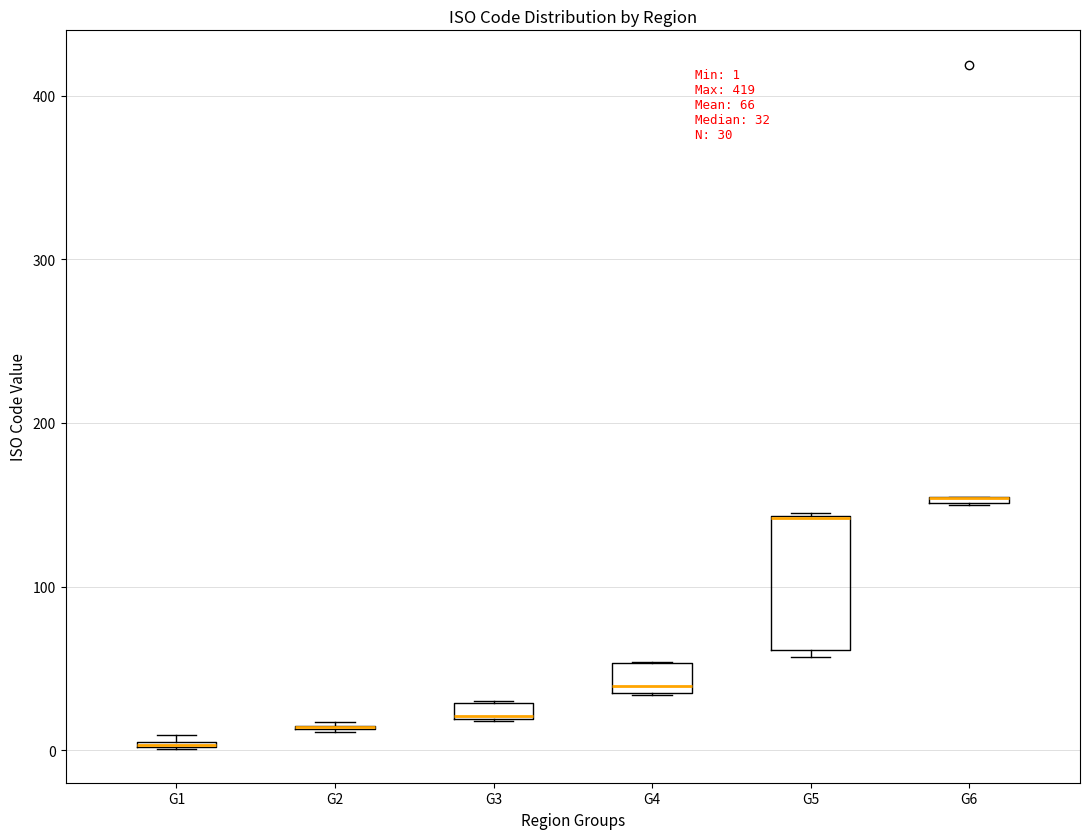

Which box is the tallest, from its lower edge to its upper edge?

G5